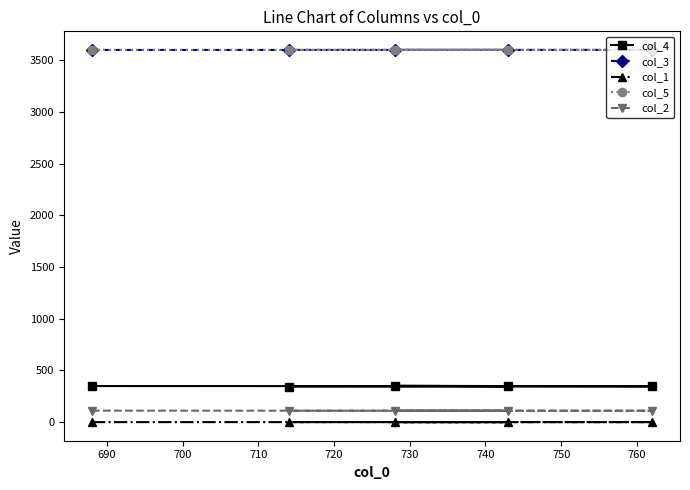

What are all the series names shown in the legend?

col_4, col_3, col_1, col_5, col_2